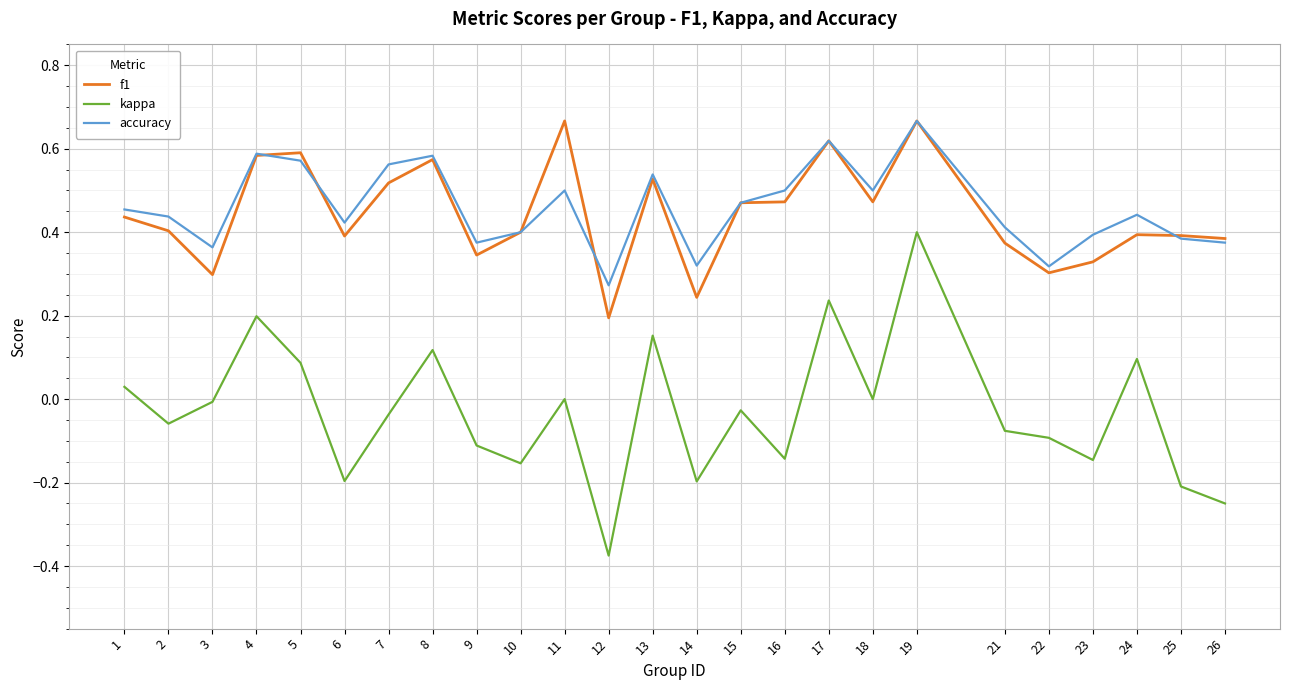

How many lines are shown in the chart?

3